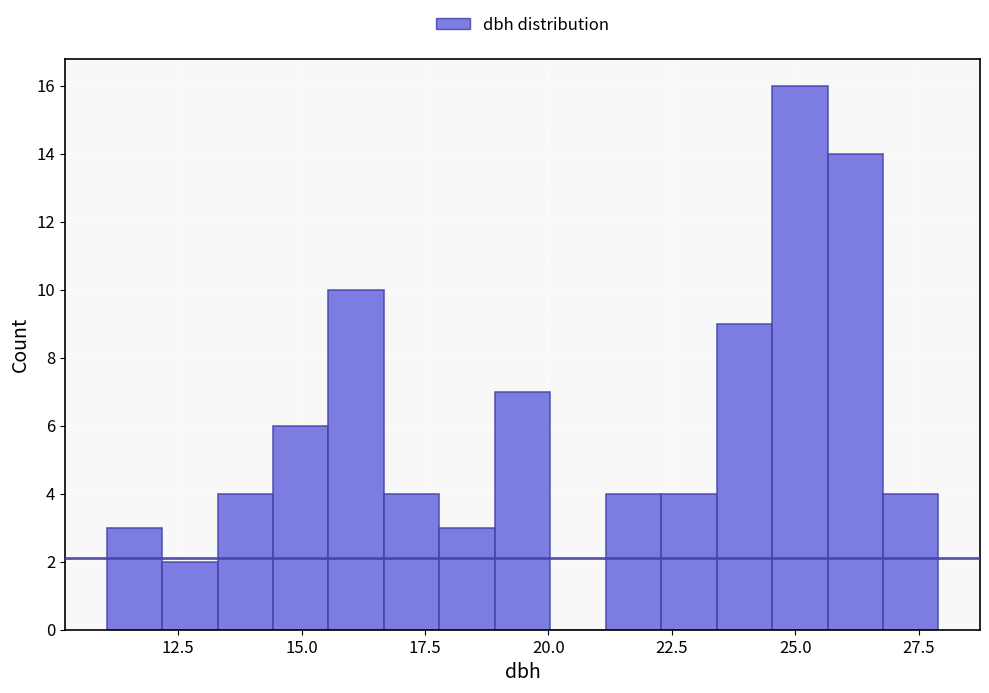

Around what value on the x-axis is the tallest bar? Give the approximate position of its centre, as read against the axis.

25.0